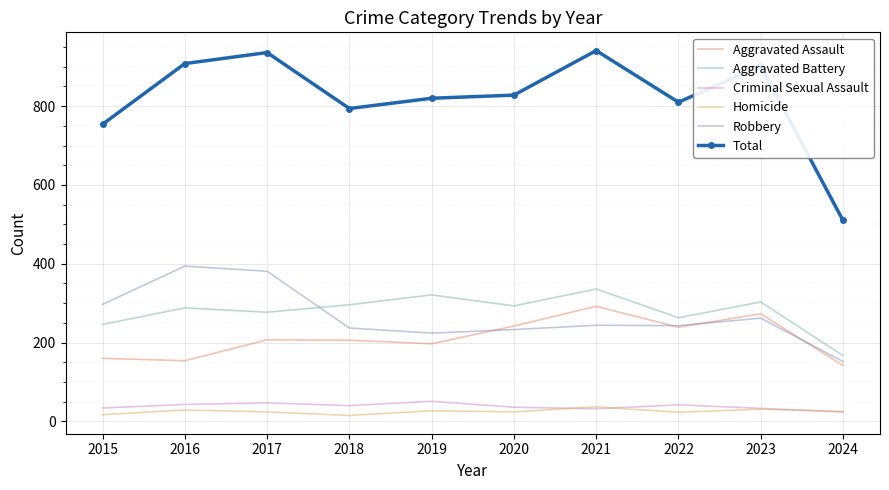

True or false: Robbery and Homicide cross at least once.

False